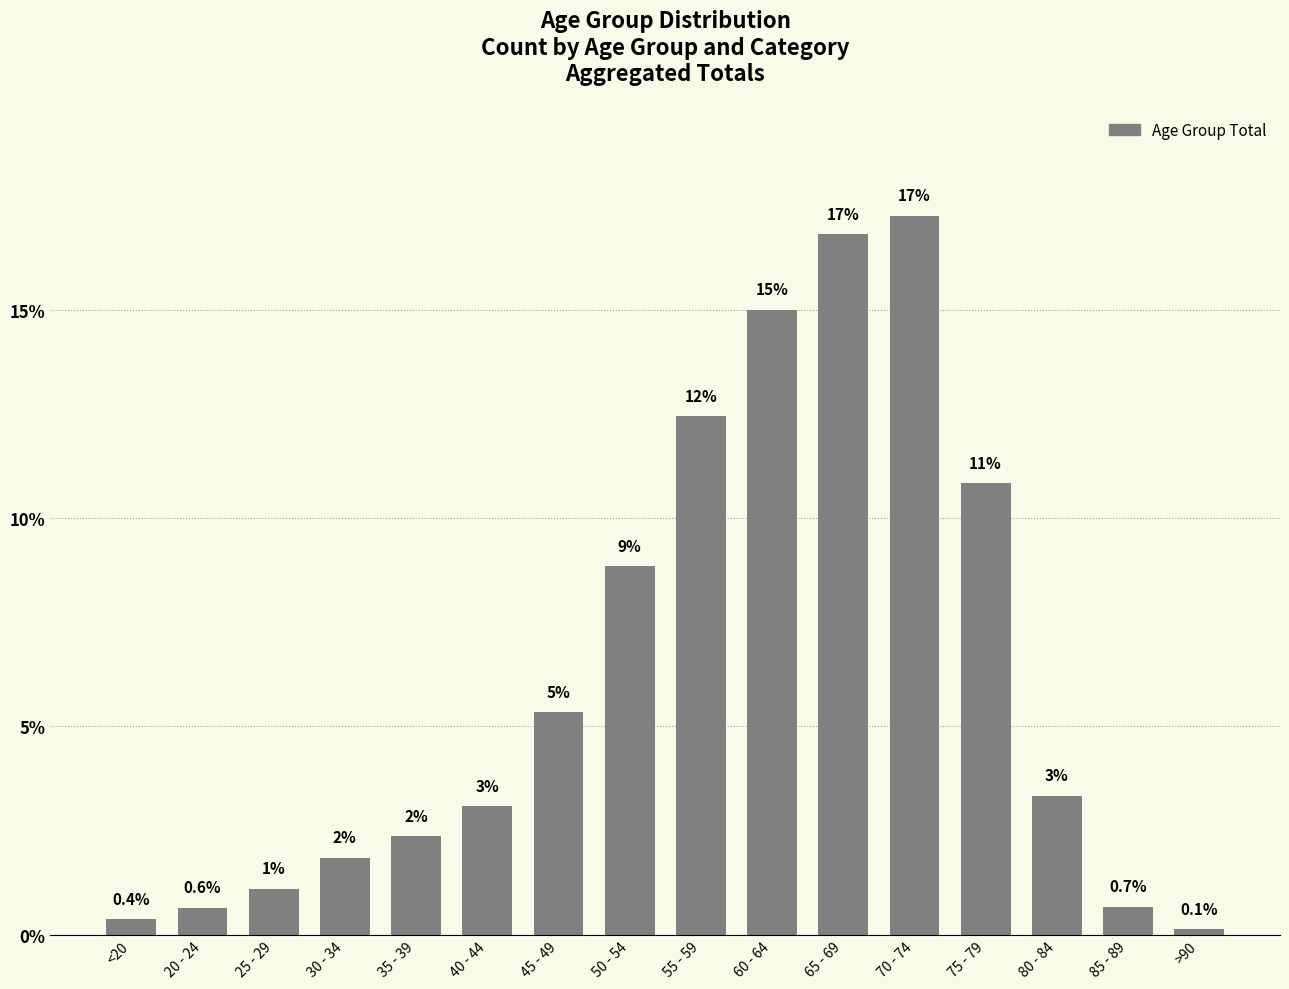

Reading right to left, what are all the values shown in this chart?

0.1	0.7	3.3	10.8	17.2	16.8	15.0	12.4	8.8	5.3	3.1	2.4	1.8	1.1	0.6	0.4